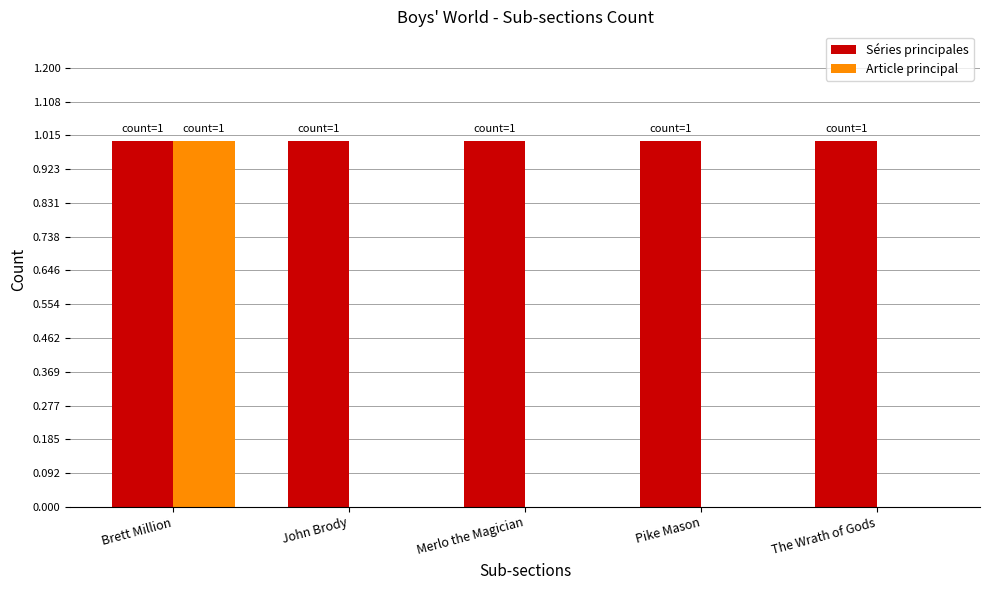

What is the sum of all Séries principales values?

5